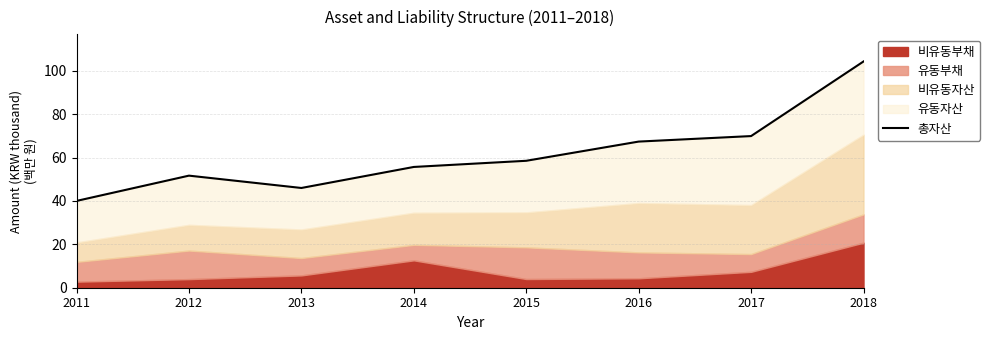

Reading right to left, list all the values displayed in this chart.

104.3	69.9	67.4	58.5	55.7	46.0	51.7	40.0